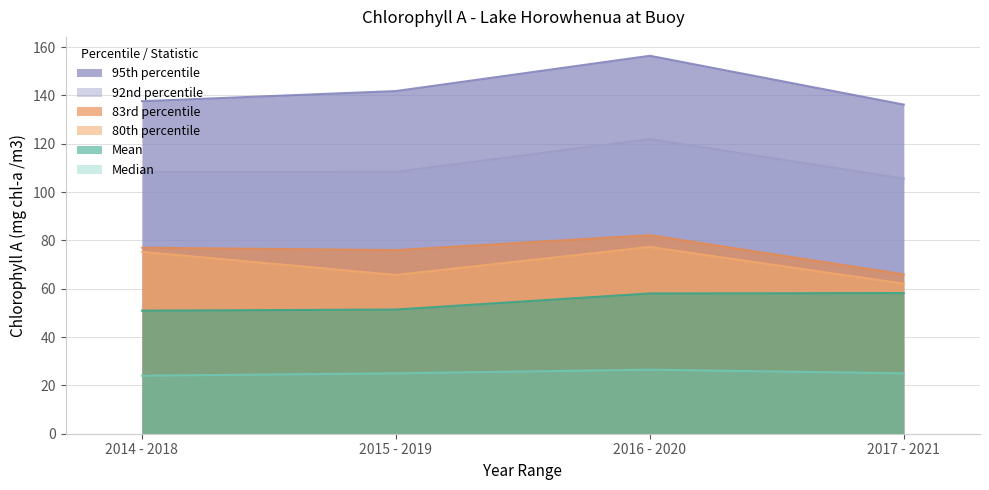

What is the sum of the 80th percentile values at 2016 - 2020 and 2017 - 2021?

139.4